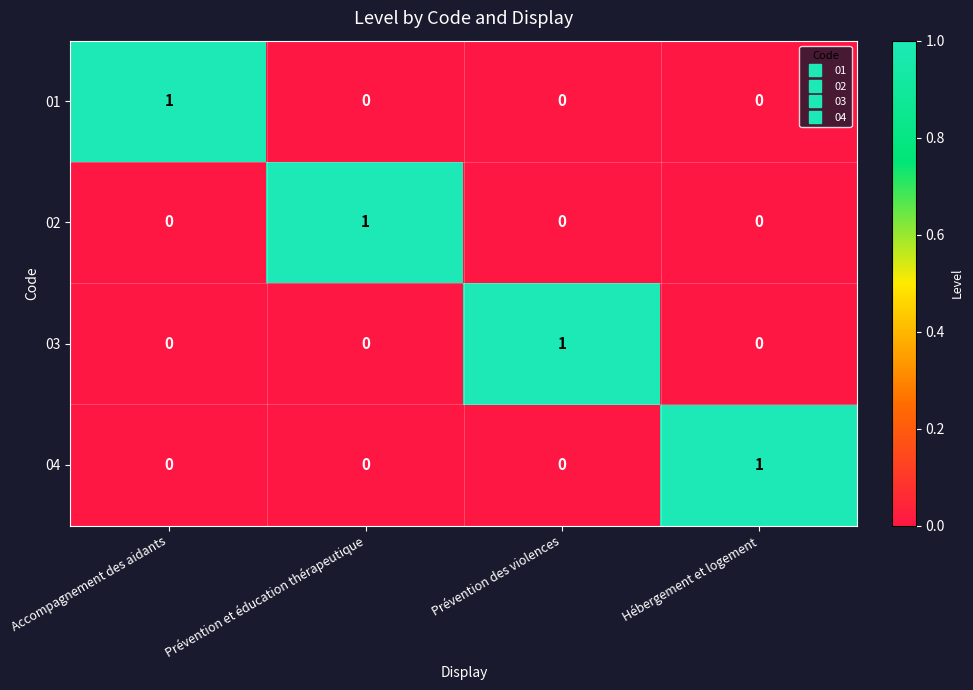

The value of 02 at Prévention des violences is 1. True or false?

False